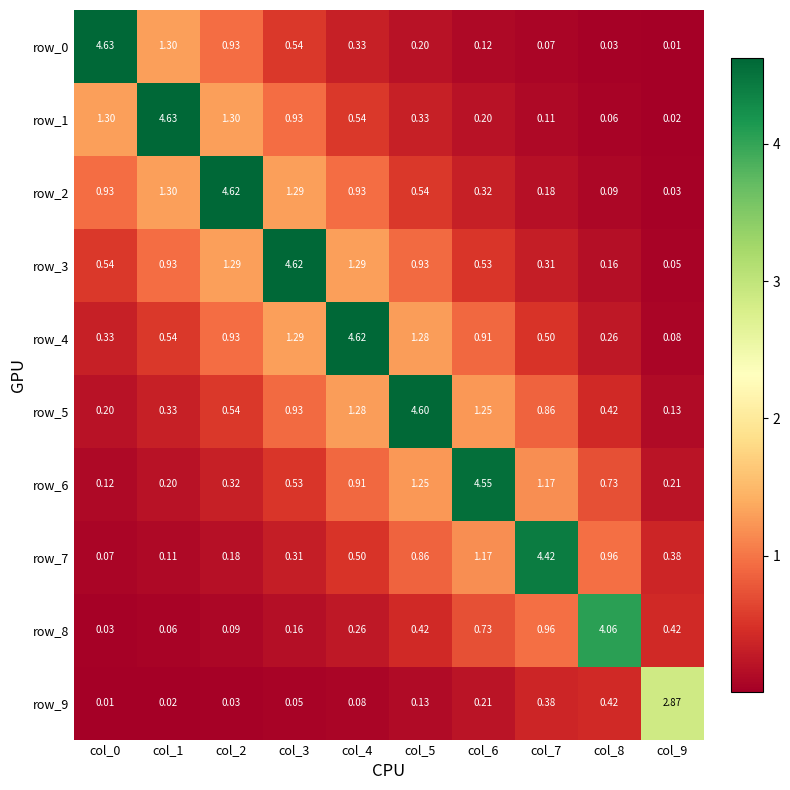

True or false: row_4 has a value of 7.8 at col_4.

False